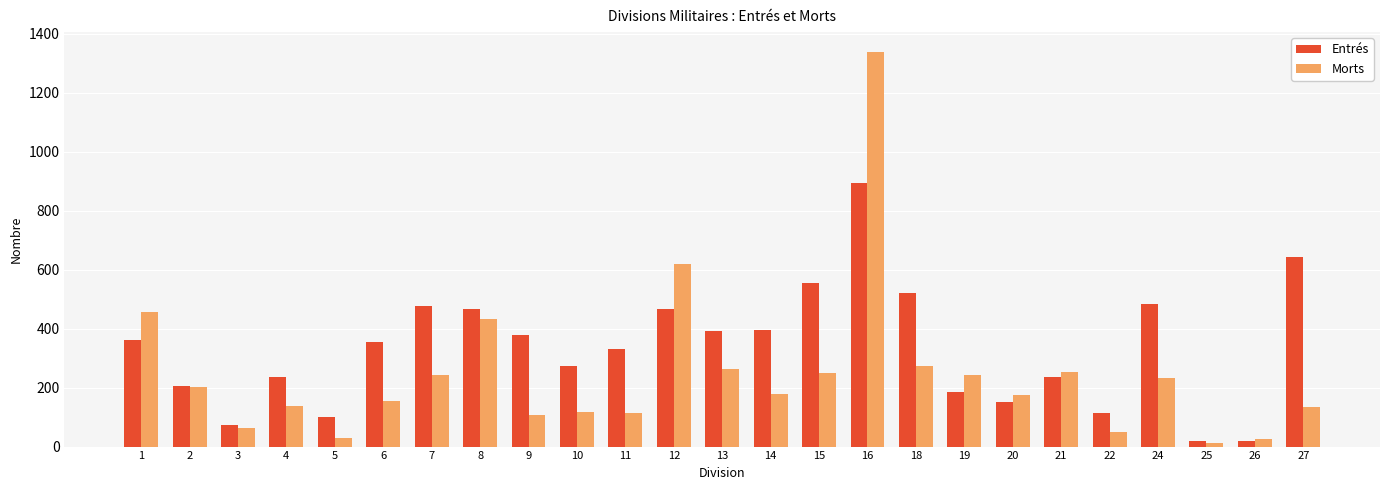

What is the highest value of the Entrés series?

894